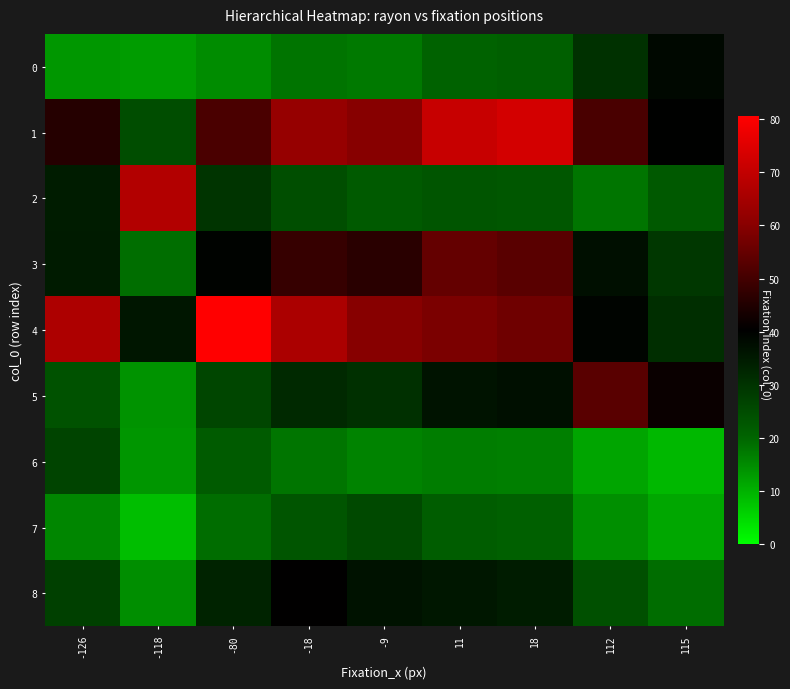

Reading left to right, what are all the values shown in this chart?

0: -126=13.4	-118=12.8	-80=14.8	-18=18.1	-9=17.4	11=20.6	18=21.2	112=30.3	115=38.6
1: -126=45.7	-118=24.7	-80=51.1	-18=62.4	-9=59.8	11=70.9	18=73.0	112=51.0	115=40.0
2: -126=34.5	-118=67.3	-80=29.9	-18=24.5	-9=22.2	11=23.1	18=22.7	112=17.8	115=22.3
3: -126=34.9	-118=18.8	-80=39.6	-18=48.3	-9=46.3	11=54.9	18=53.3	112=37.2	115=29.2
4: -126=66.3	-118=35.8	-80=80.6	-18=66.1	-9=59.9	11=58.2	18=56.5	112=39.5	115=31.0
5: -126=23.7	-118=14.1	-80=26.1	-18=31.9	-9=30.6	11=36.2	18=37.3	112=53.3	115=41.8
6: -126=26.5	-118=13.6	-80=21.8	-18=17.9	-9=16.2	11=16.9	18=16.6	112=11.8	115=9.2
7: -126=15.6	-118=8.4	-80=19.0	-18=23.1	-9=25.5	11=21.5	18=20.9	112=14.6	115=11.5
8: -126=27.3	-118=14.7	-80=33.2	-18=40.5	-9=36.6	11=35.6	18=34.6	112=24.2	115=19.0